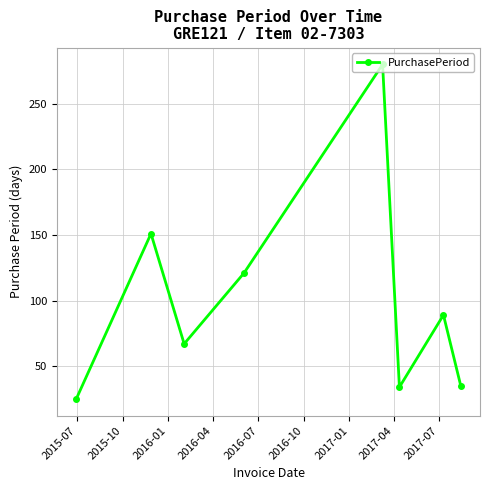

What is the value of the 8th point from the left?

35